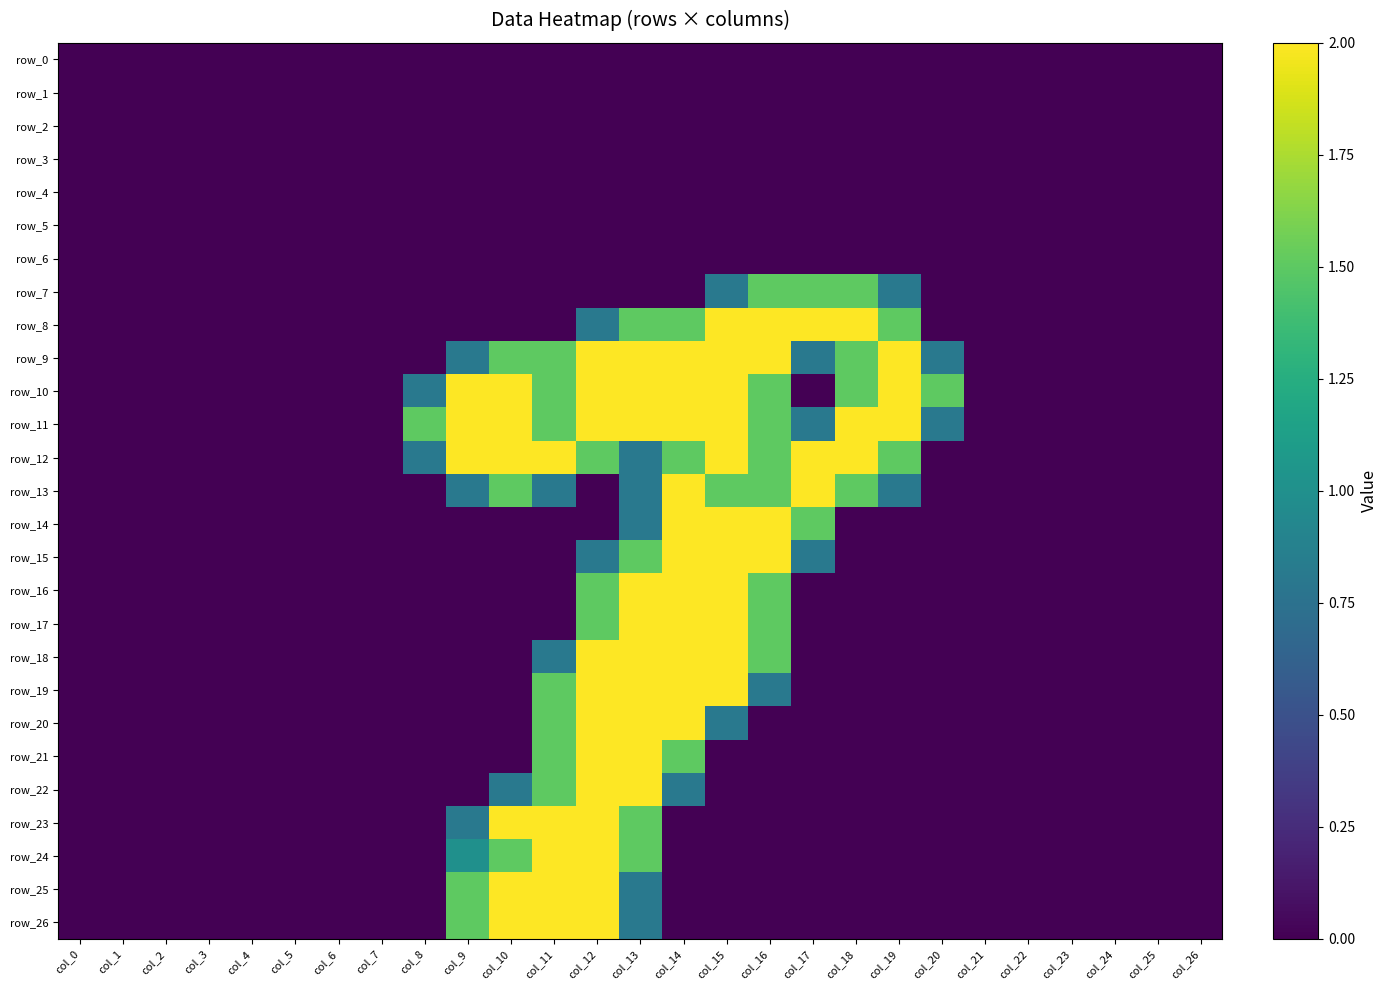

Which category has the lowest value in the row_17 series?

col_0